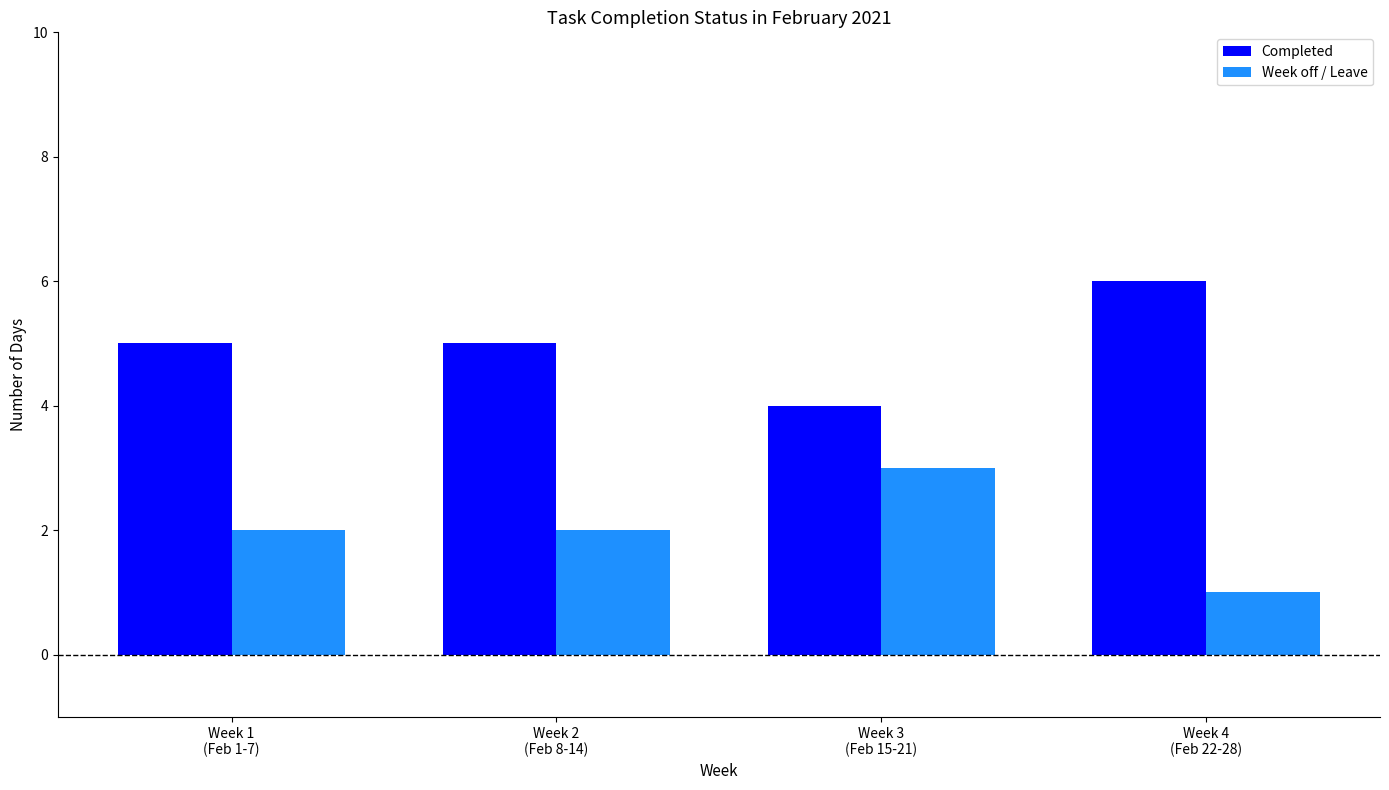

How many Week off / Leave values are between 2 and 3?

3